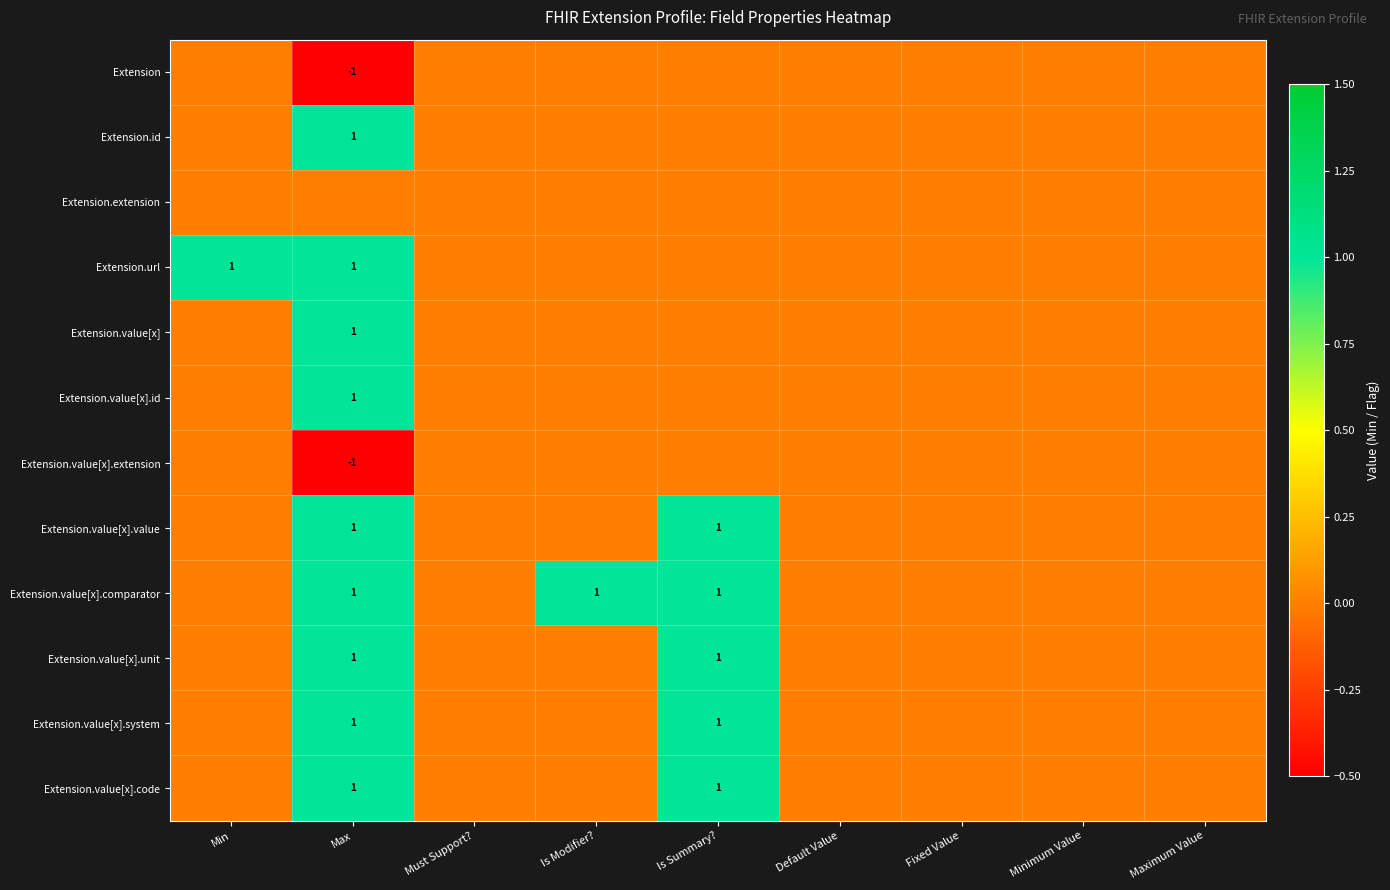

At how many categories does at least one series exceed 0?

4